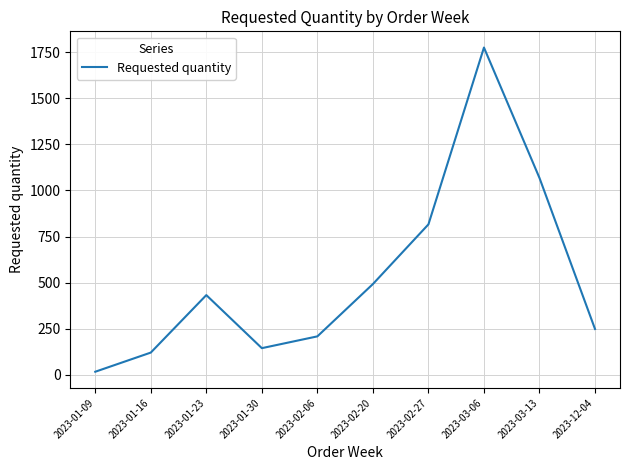

The value at 2023-01-23 is 751. True or false?

False